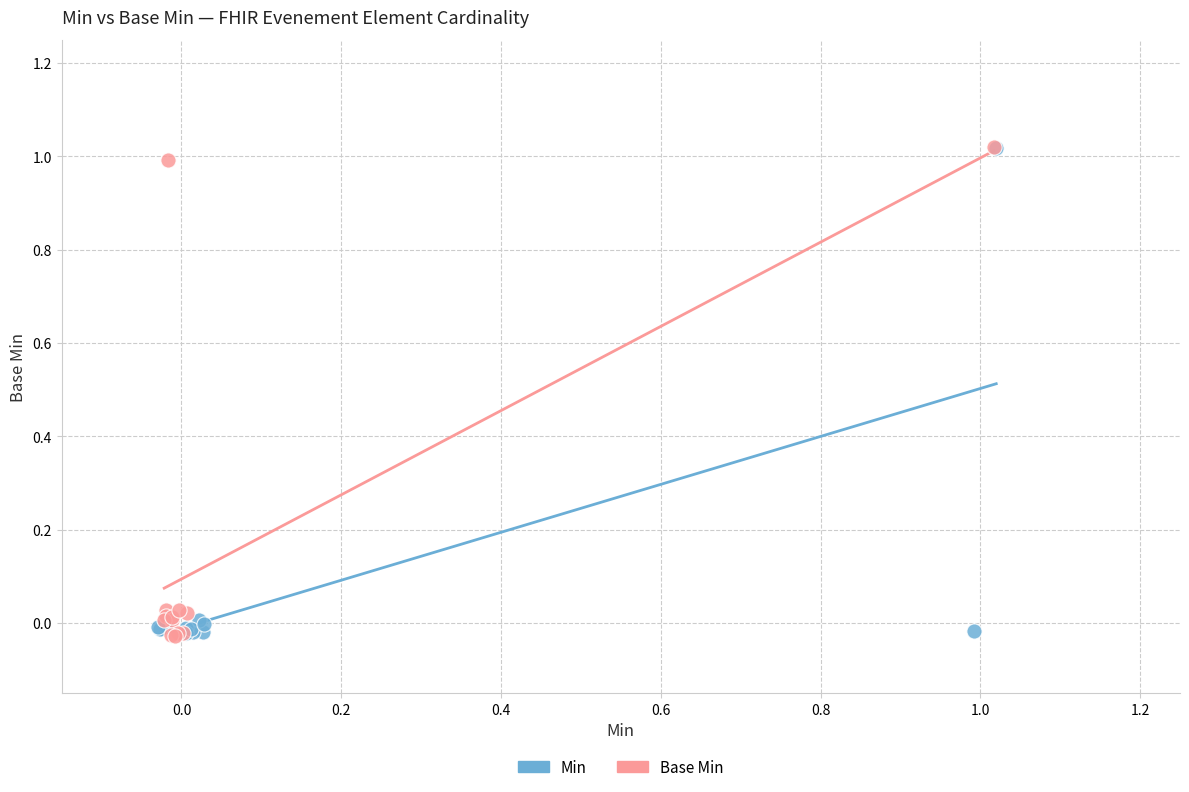

Which series has the widest spread of Y values?

Base Min